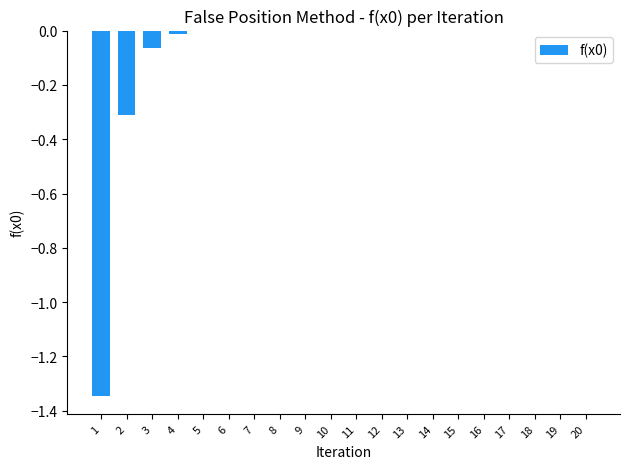

The chart shows a value of -0.0 at 6. True or false?

True